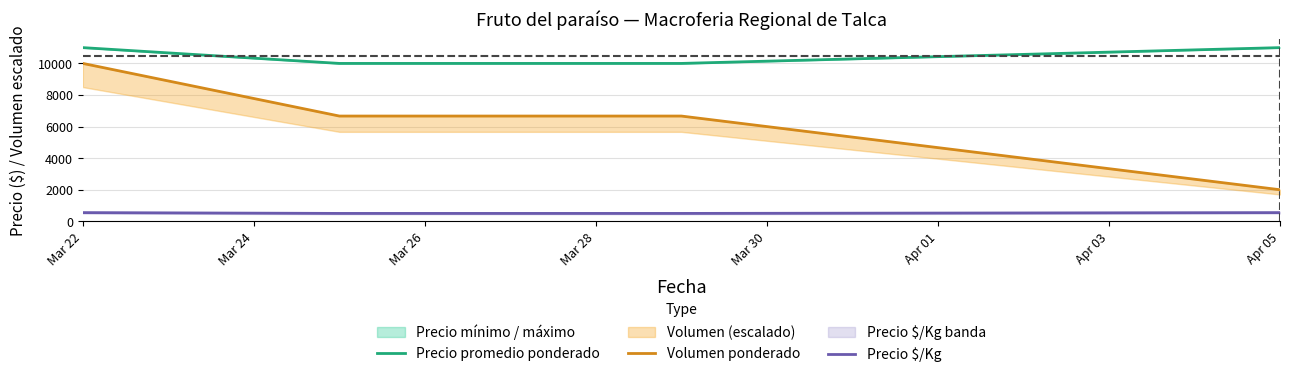

At which label is Precio promedio ponderado closest to 10500?

Mar 22